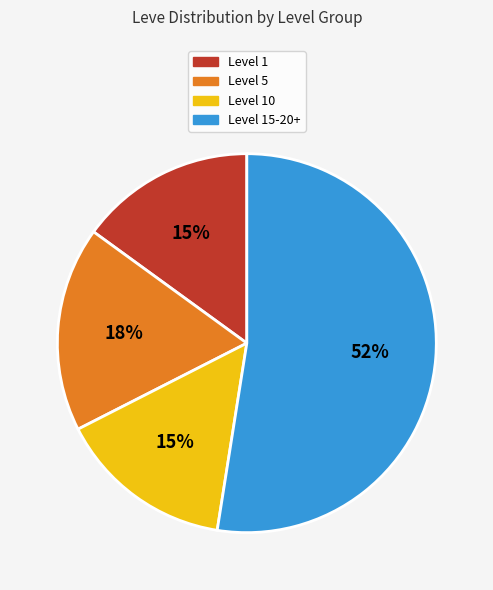

Does any single category account for the majority?

Yes